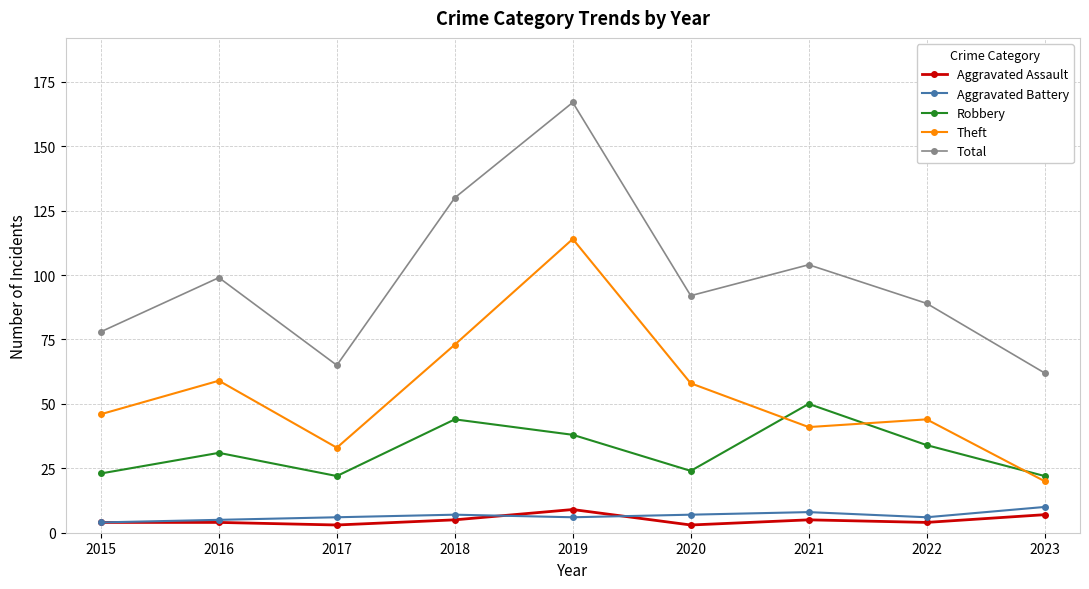

True or false: Total and Aggravated Battery intersect in this chart.

False